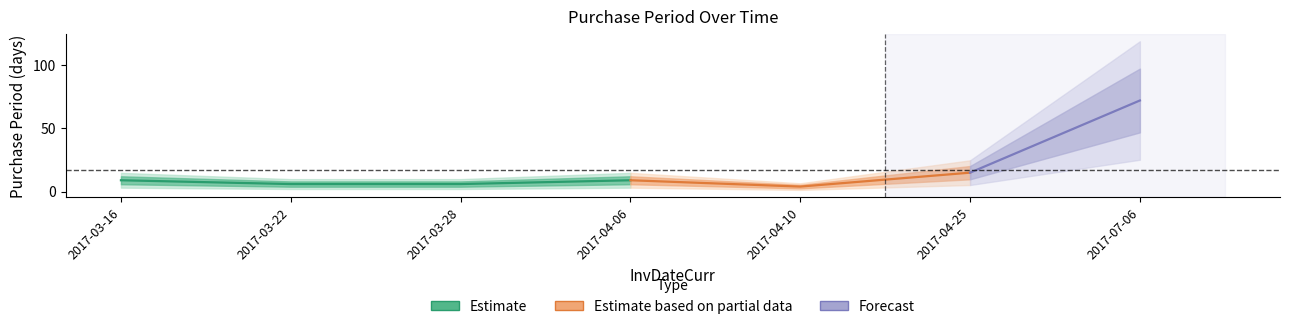

Where is the first local maximum?

2017-04-06